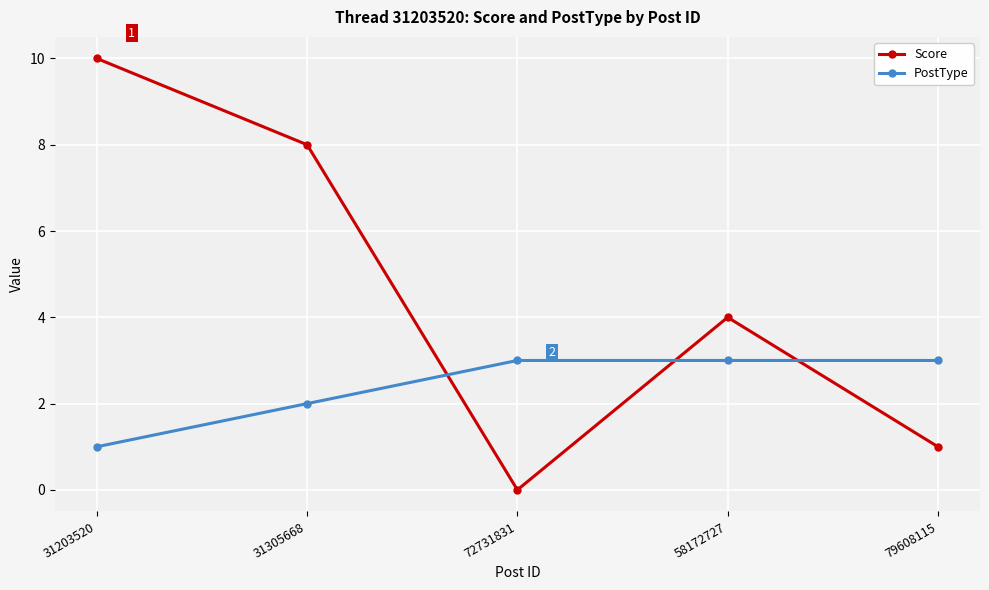

At which label does Score reach its peak?

31203520